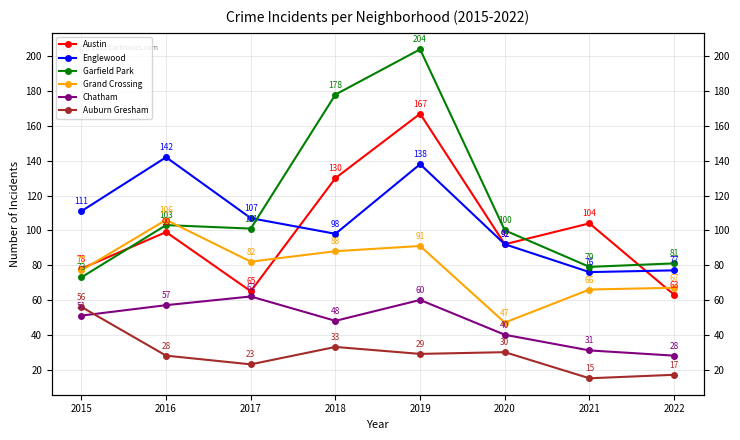

In Garfield Park, how many points are higher than both neighbors (excluding endpoints)?

2